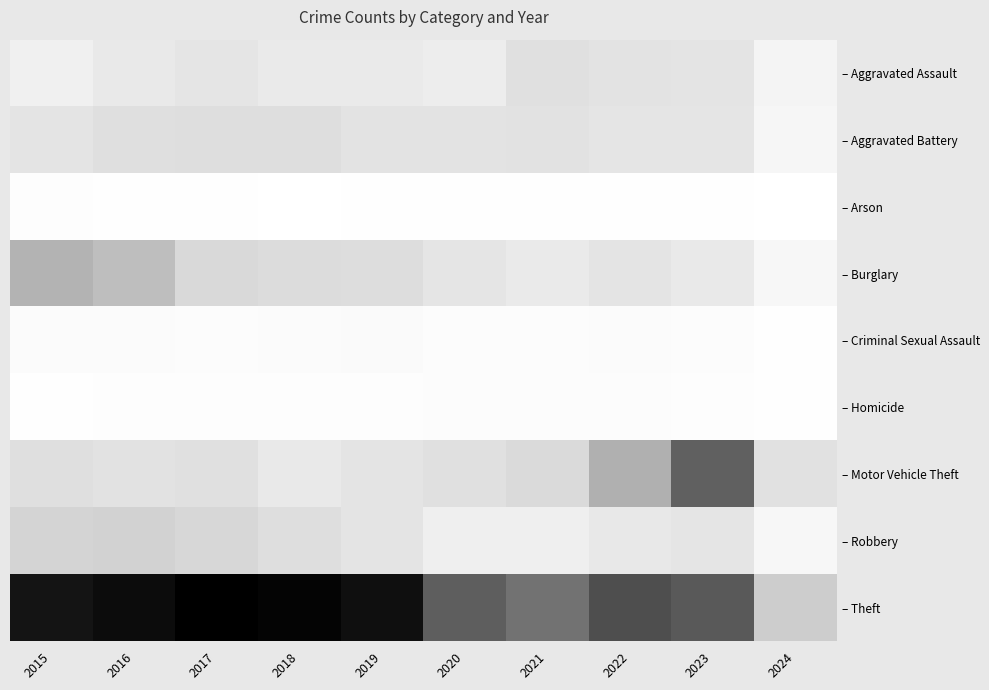

At which category is the sum across all series the highest?

2016